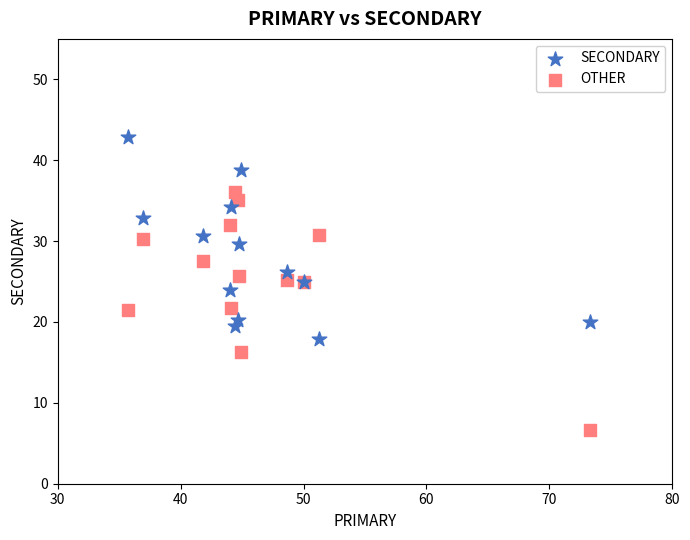

What are all the series names shown in the legend?

SECONDARY, OTHER